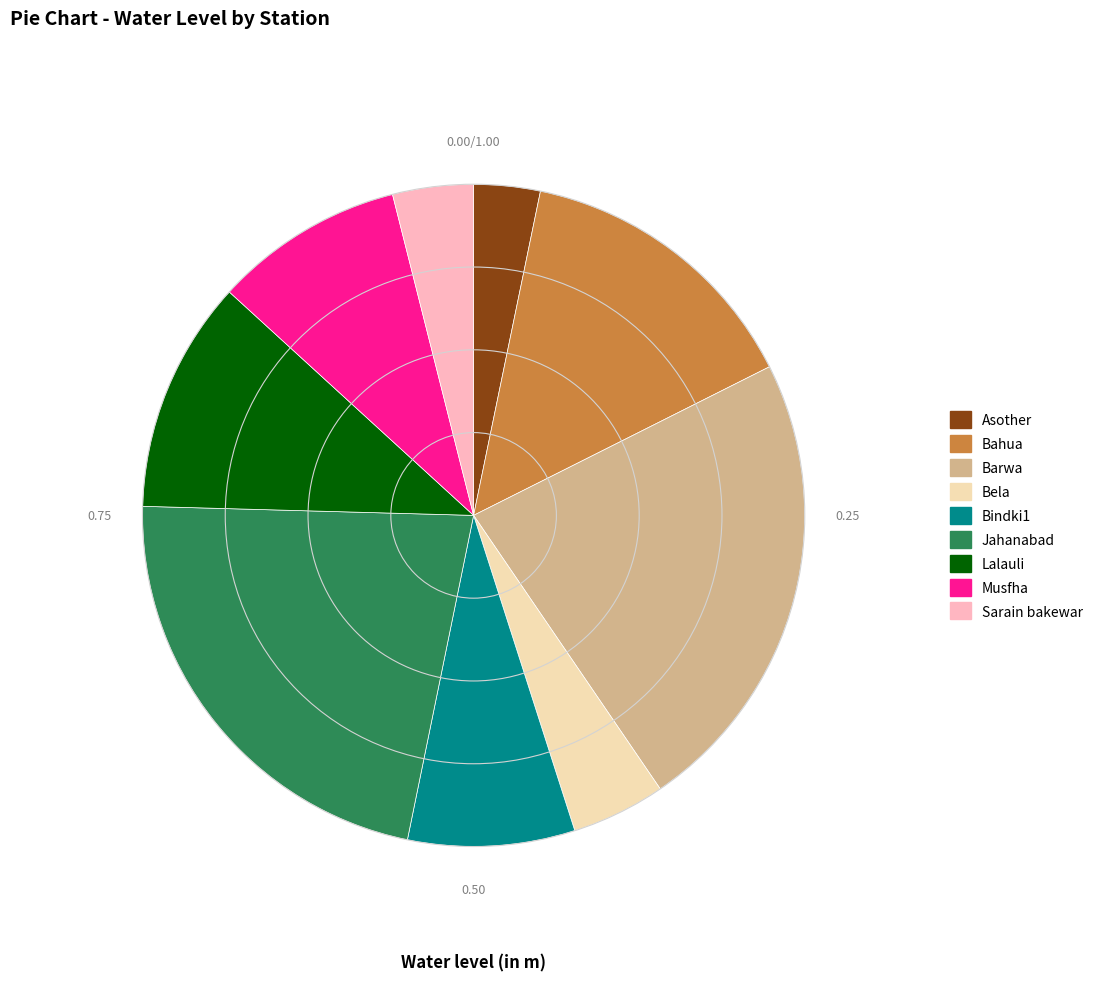

What is the ratio of the value at Musfha to the value at Bahua?

0.6